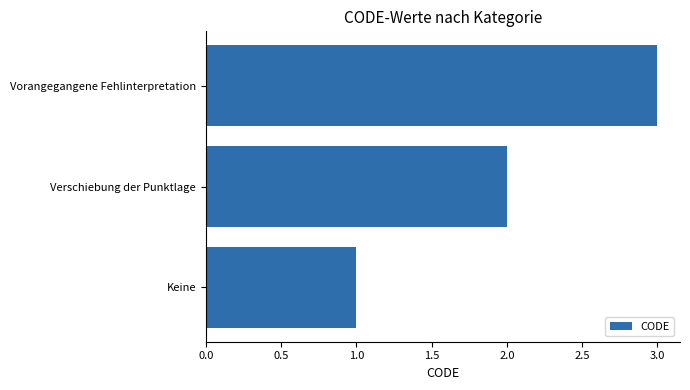

Count the number of categories in the chart.

3